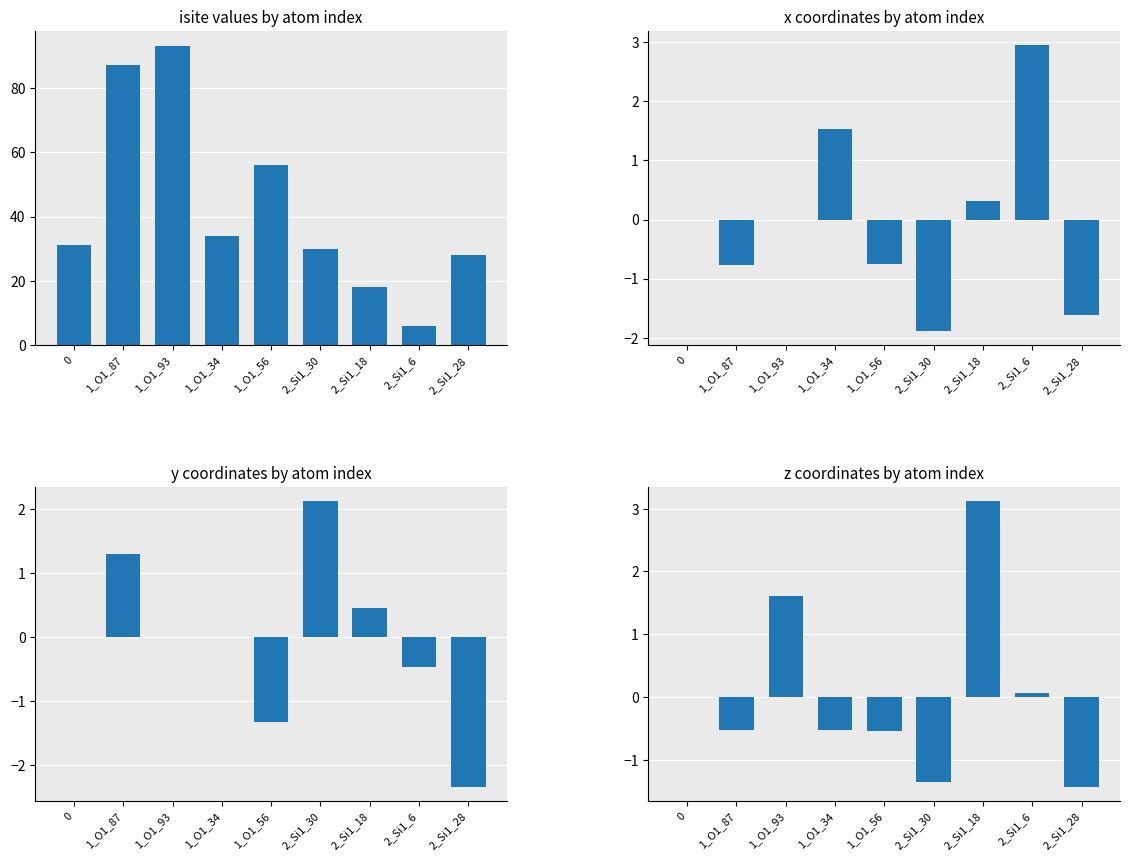

Count the number of categories in the chart.

9